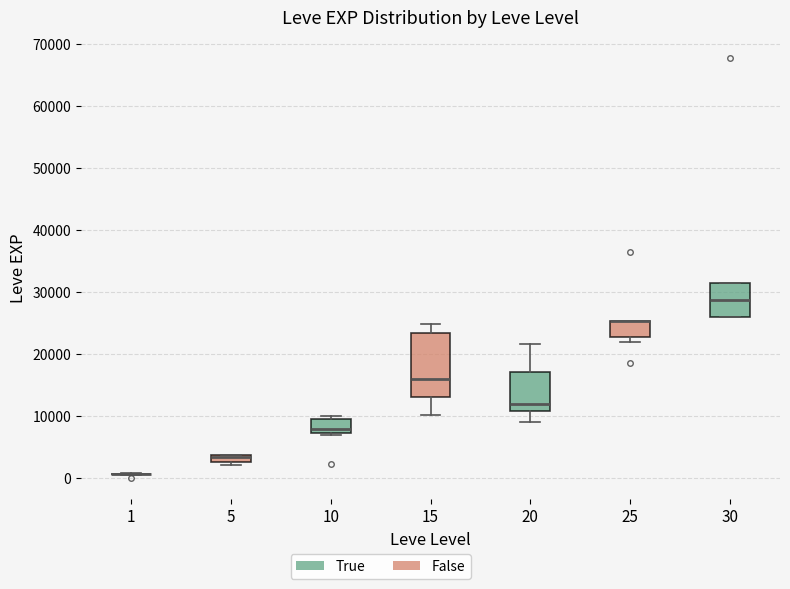

Where does the lower whisker of the box at x = 15 end on the y-axis? The values are not printed on the chart, so give them approximately, as read against the axis.

10000